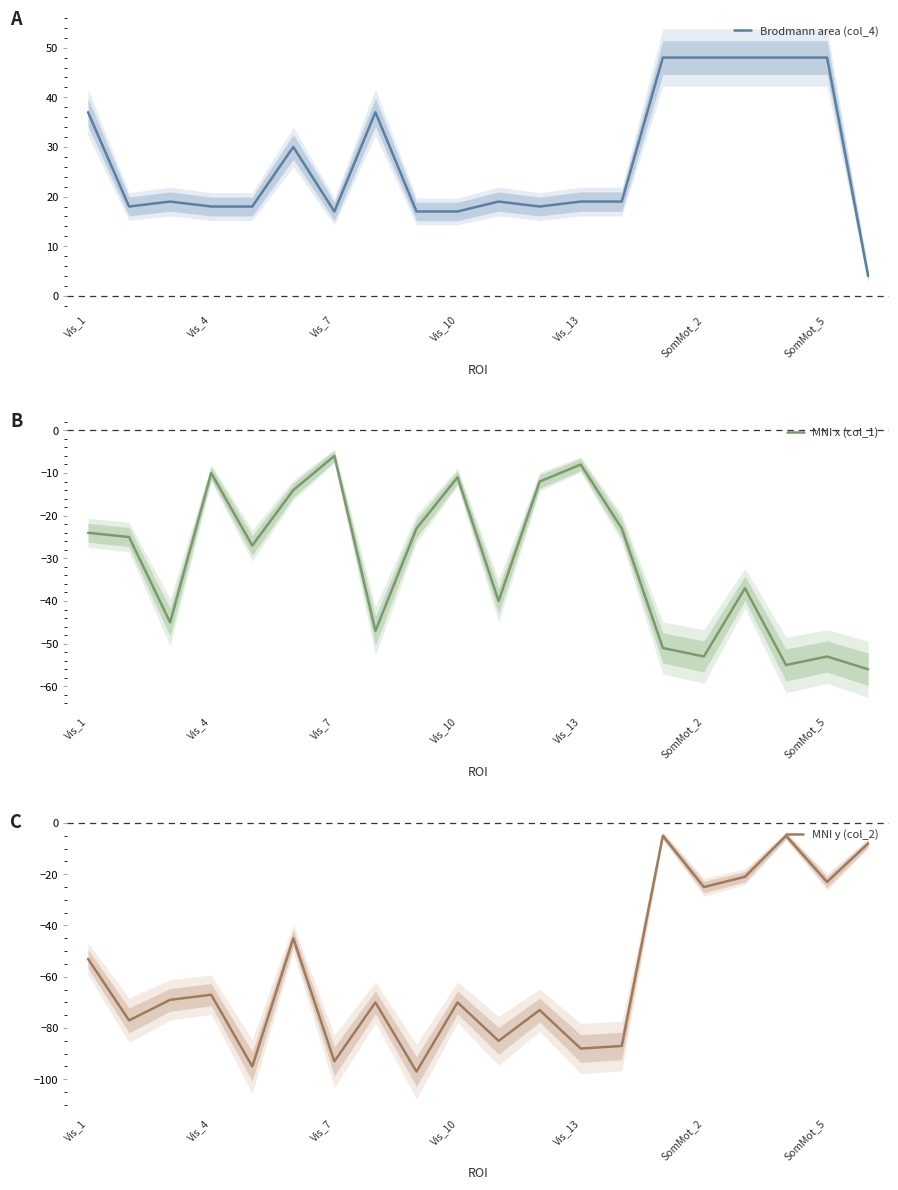

How many data points does each series have?

20